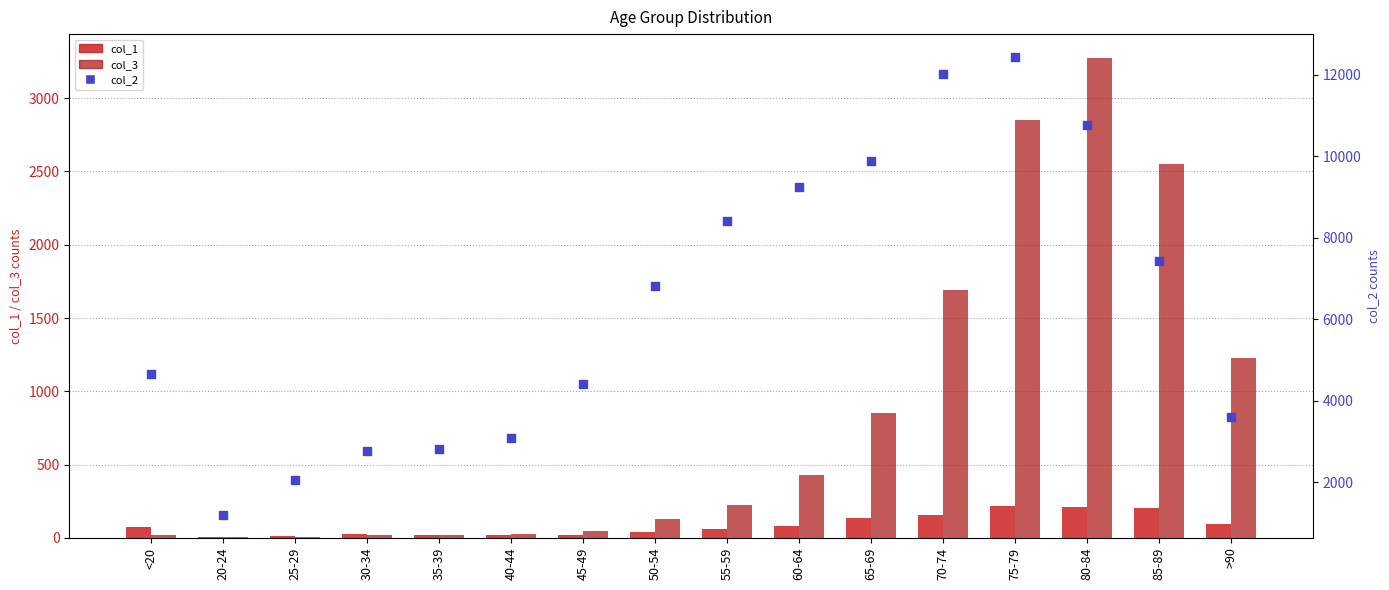

Which series contains the lowest Y value?

col_3